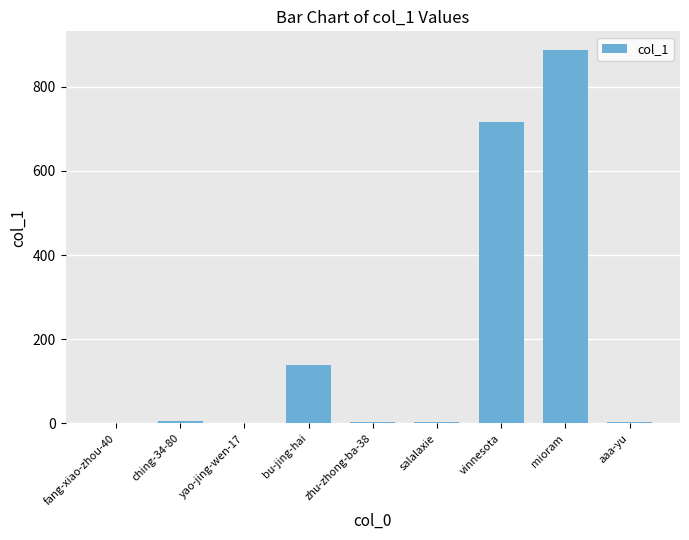

How many series are shown in this chart?

1